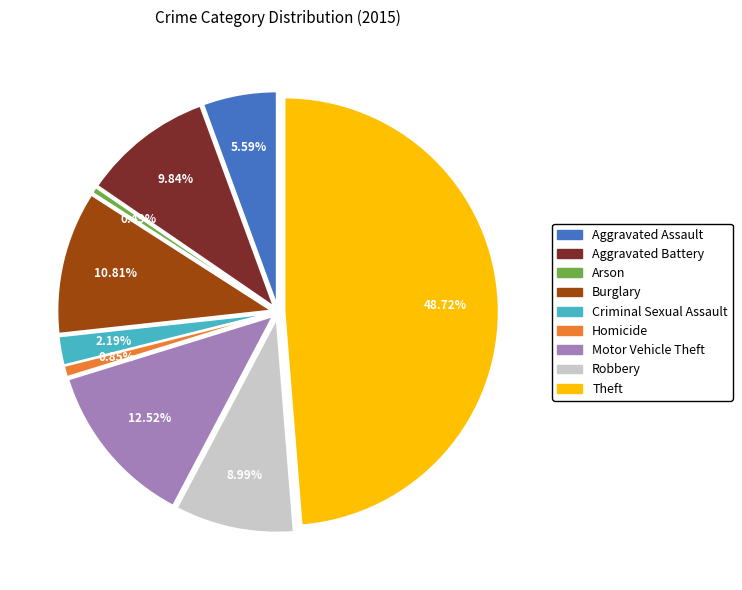

Which slice is the largest?

Theft